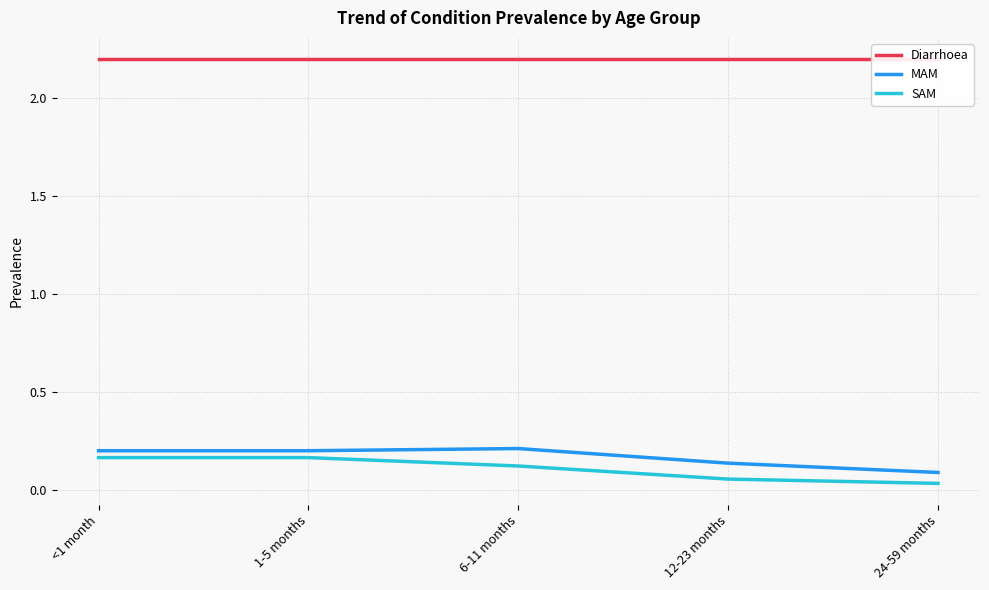

What is the sum of the SAM values at 24-59 months and 12-23 months?

0.1